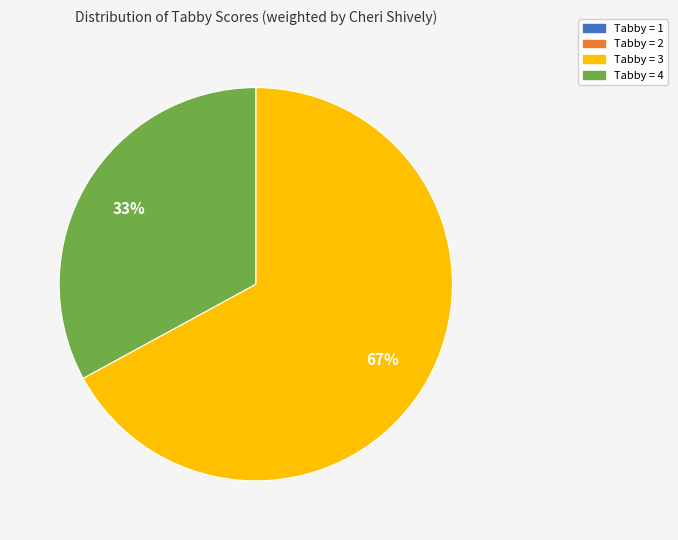

To the nearest percent, what is the average slice percentage?

25%